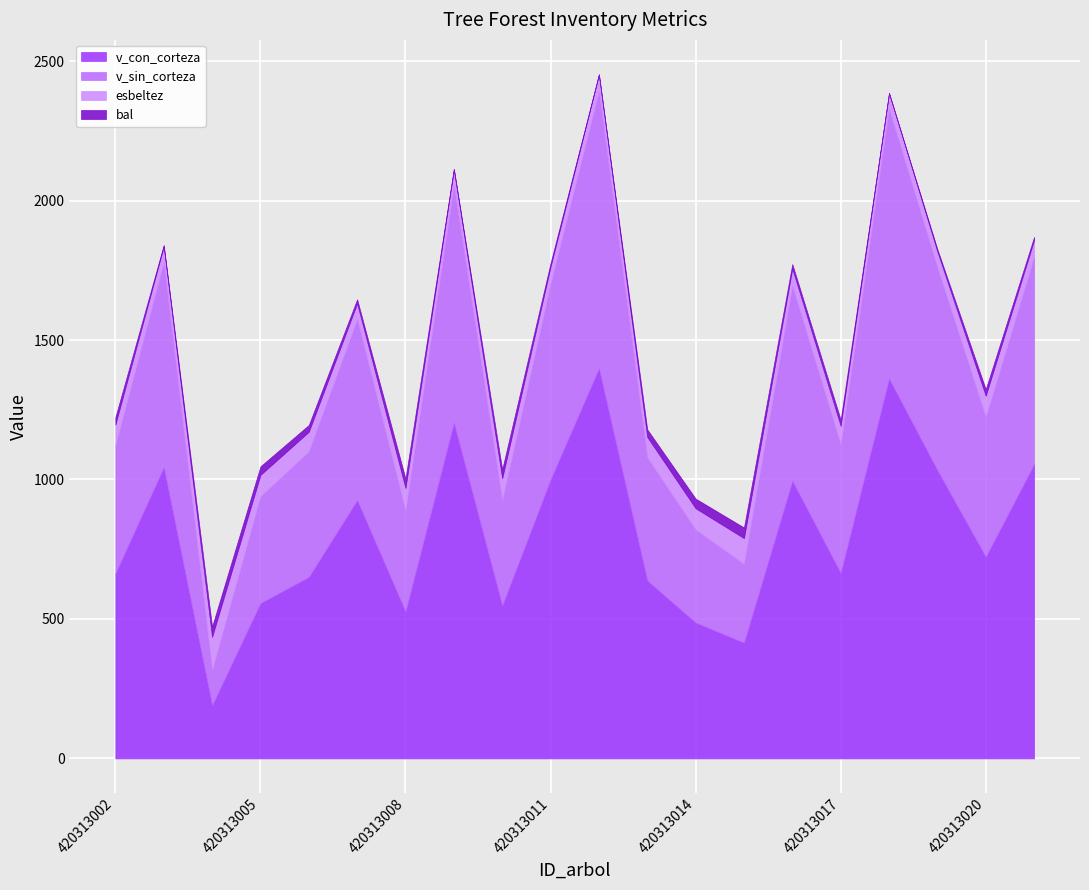

Reading right to left, what are all the values shown in this chart?

v_con_corteza: 420313021=1055.0	420313020=722.6	420313019=1033.1	420313018=1362.0	420313017=664.6	420313016=995.1	420313015=415.1	420313014=487.0	420313013=637.9	420313012=1398.7	420313011=1000.0	420313010=548.0	420313009=1203.3	420313008=526.5	420313007=925.9	420313006=650.6	420313005=556.9	420313004=190.2	420313003=1043.8	420313002=663.2
v_sin_corteza: 420313021=742.1	420313020=501.1	420313019=726.5	420313018=966.5	420313017=460.1	420313016=698.4	420313015=282.3	420313014=333.4	420313013=440.7	420313012=993.0	420313011=702.1	420313010=376.4	420313009=850.5	420313008=361.2	420313007=648.9	420313006=449.9	420313005=382.9	420313004=125.8	420313003=734.3	420313002=458.7
esbeltez: 420313021=61.1	420313020=76.8	420313019=57.6	420313018=57.1	420313017=67.4	420313016=62.9	420313015=92.5	420313014=76.3	420313013=74.0	420313012=60.0	420313011=60.7	420313010=80.1	420313009=57.0	420313008=81.8	420313007=56.8	420313006=70.7	420313005=76.6	420313004=119.6	420313003=57.3	420313002=75.1
bal: 420313021=11.7	420313020=23.3	420313019=8.6	420313018=0.0	420313017=22.2	420313016=16.1	420313015=38.2	420313014=34.7	420313013=27.2	420313012=1.9	420313011=13.2	420313010=31.6	420313009=3.7	420313008=34.0	420313007=14.6	420313006=24.3	420313005=30.8	420313004=36.9	420313003=5.5	420313002=26.2